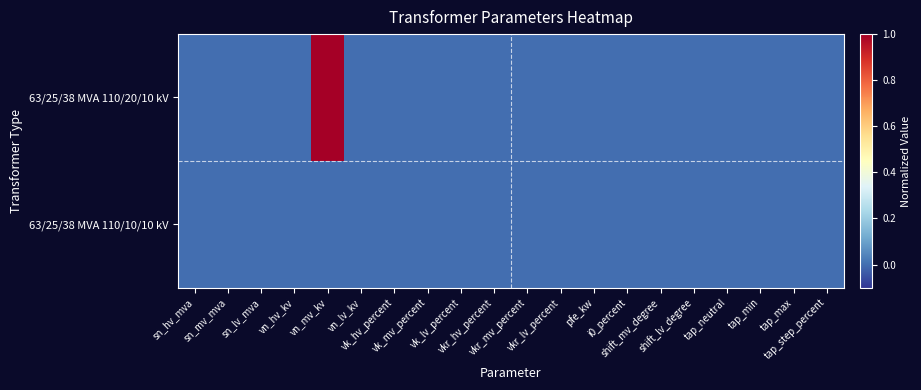

Rank the series by their maximum value, from lowest to highest.

63/25/38 MVA 110/10/10 kV, 63/25/38 MVA 110/20/10 kV